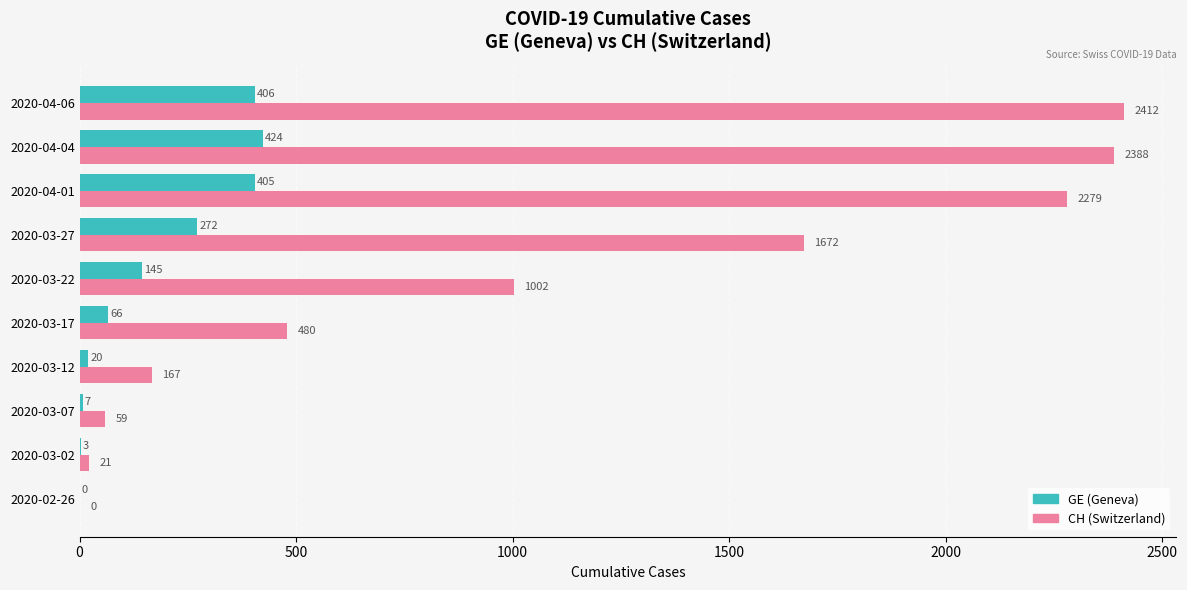

The GE (Geneva) series shows 7 at 2020-03-07. True or false?

True